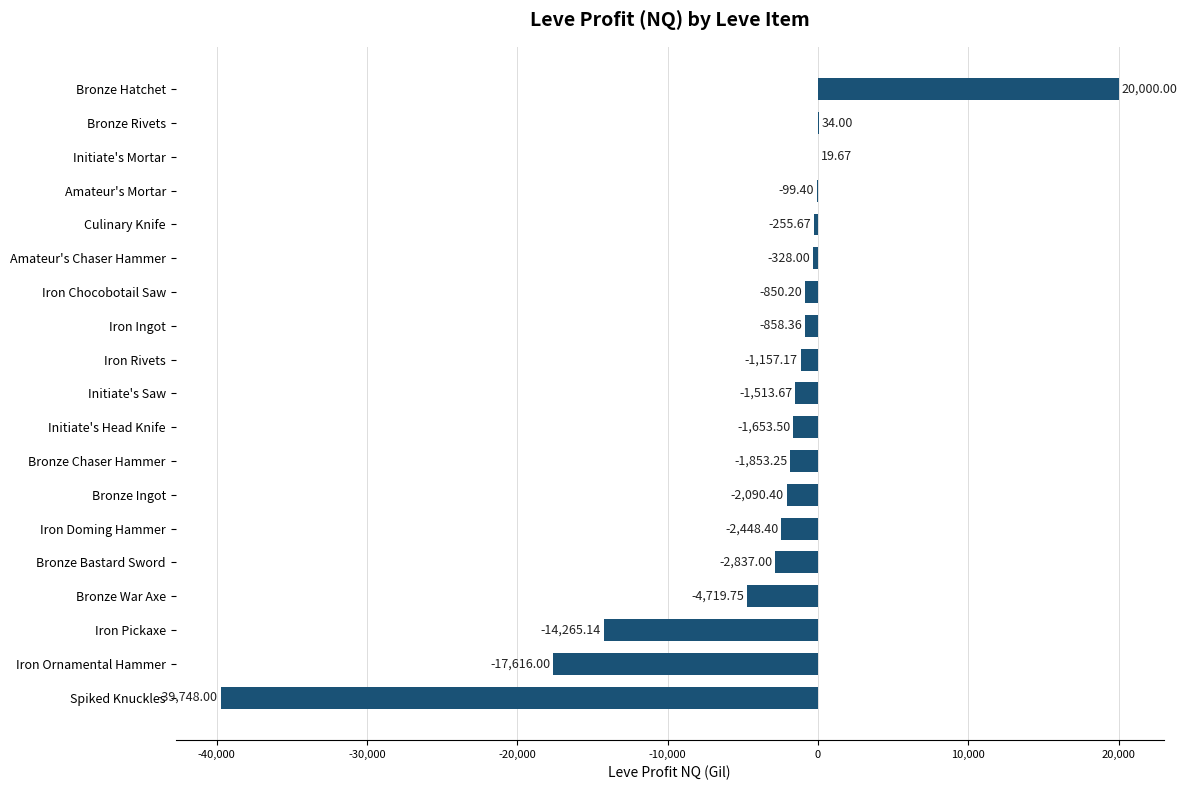

Are the bars grouped side by side (vs. stacked)?

No